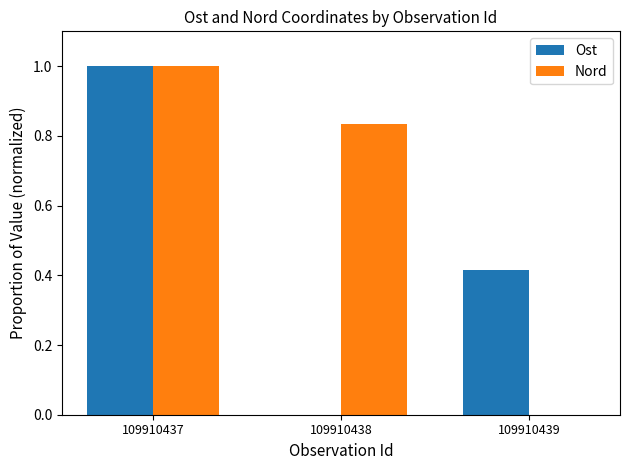

Read the Ost value at 109910437.

1.0